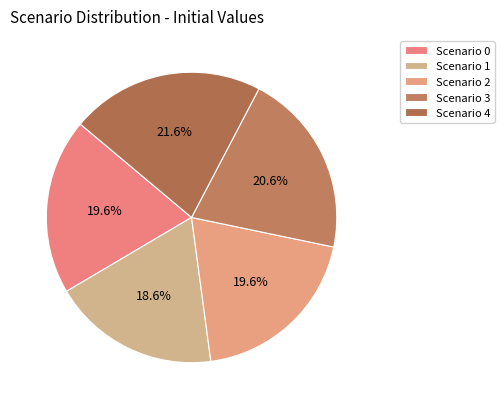

Combined, what portion of the pie is Scenario 1 and Scenario 0?

38.2%